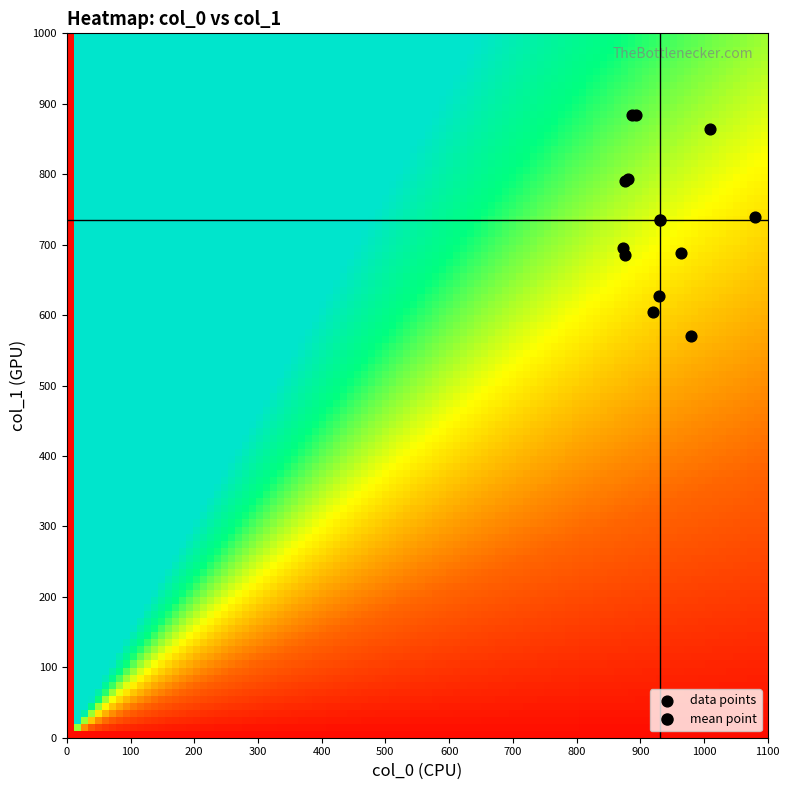

What Y value in the scatter plot is closest to 727?

739.1